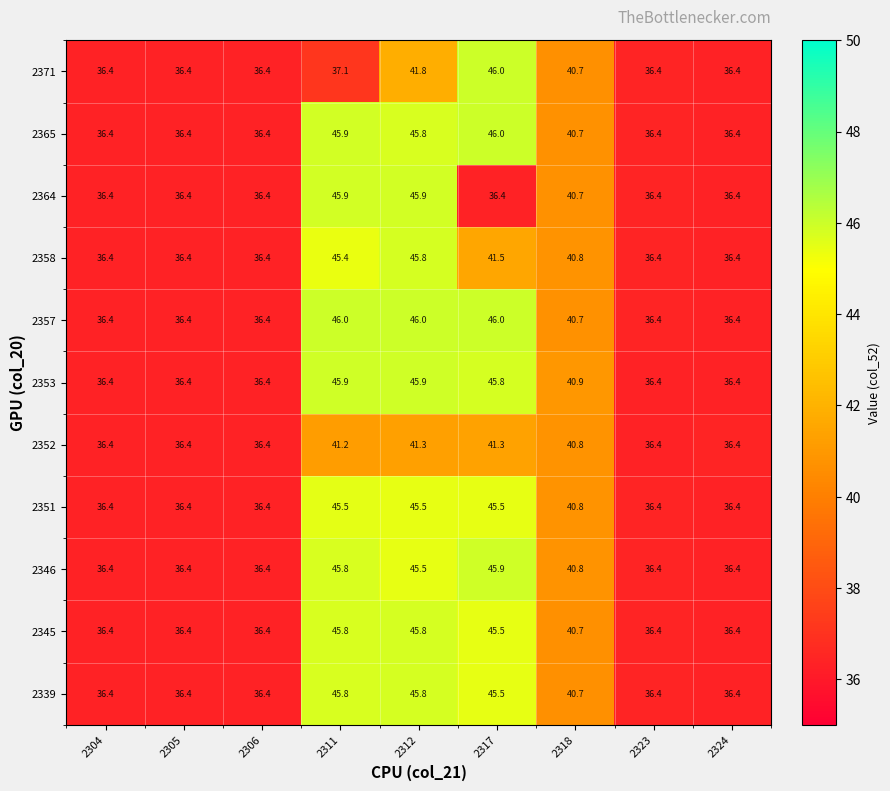

What is the lowest value of the 2353 series?

36.4